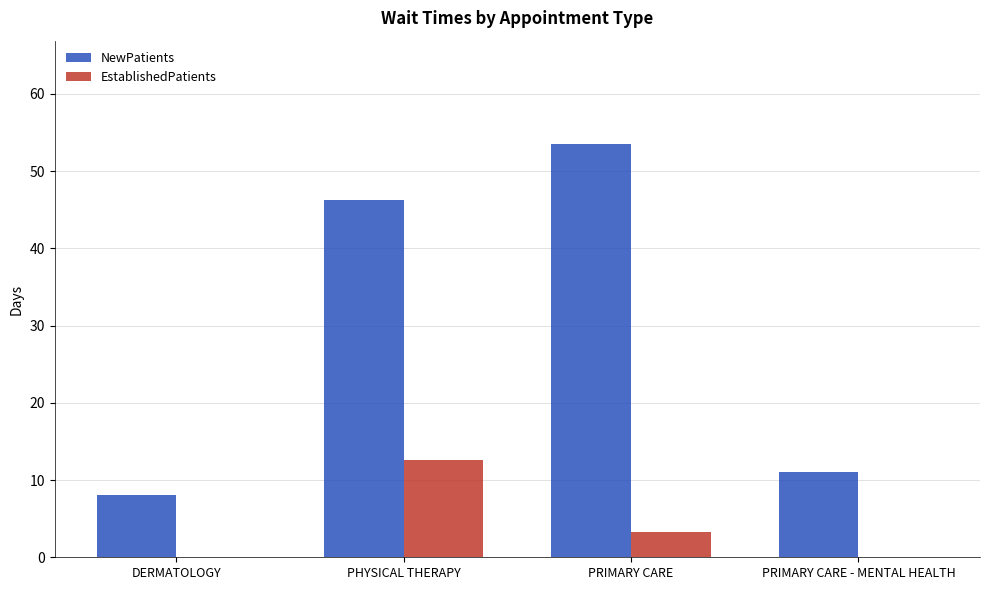

Reading right to left, list all the values displayed in this chart.

NewPatients: PRIMARY CARE - MENTAL HEALTH=11.1	PRIMARY CARE=53.5	PHYSICAL THERAPY=46.2	DERMATOLOGY=8.1
EstablishedPatients: PRIMARY CARE - MENTAL HEALTH=0.0	PRIMARY CARE=3.3	PHYSICAL THERAPY=12.6	DERMATOLOGY=0.0